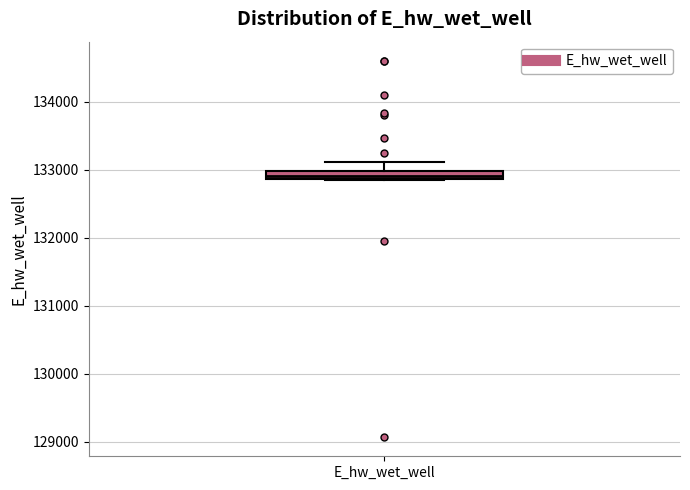

Where is the upper edge of the box for E_hw_wet_well on the y-axis? The values are not printed on the chart, so give them approximately, as read against the axis.

133000